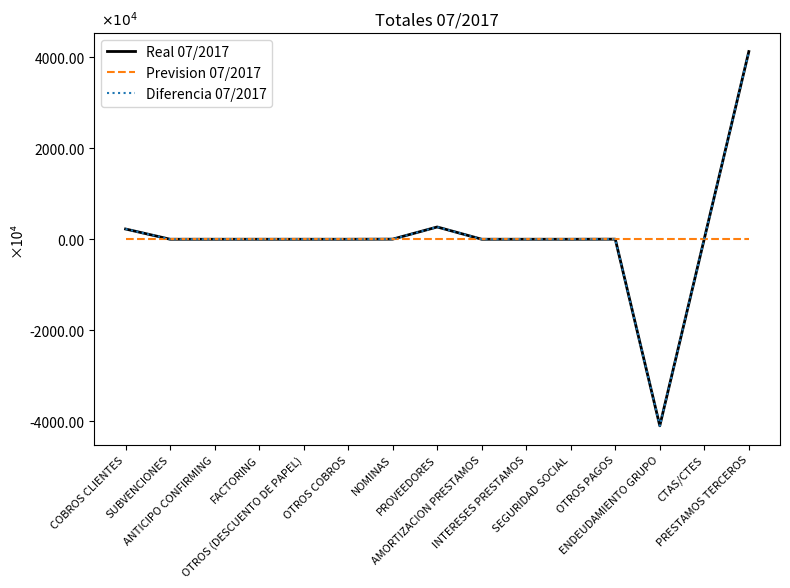

Reading right to left, list all the values displayed in this chart.

Real 07/2017: 41248016.0	122918.0	-40996517.9	15787.3	0.0	0.0	0.0	2696483.6	23667.8	0.0	0.0	0.0	0.0	0.0	2250954.4
Prevision 07/2017: 0.0	0.0	0.0	0.0	0.0	0.0	0.0	0.0	0.0	0.0	0.0	0.0	0.0	0.0	0.0
Diferencia 07/2017: 41248016.0	122918.0	-40996517.9	15787.3	0.0	0.0	0.0	2696483.6	23667.8	0.0	0.0	0.0	0.0	0.0	2250954.4